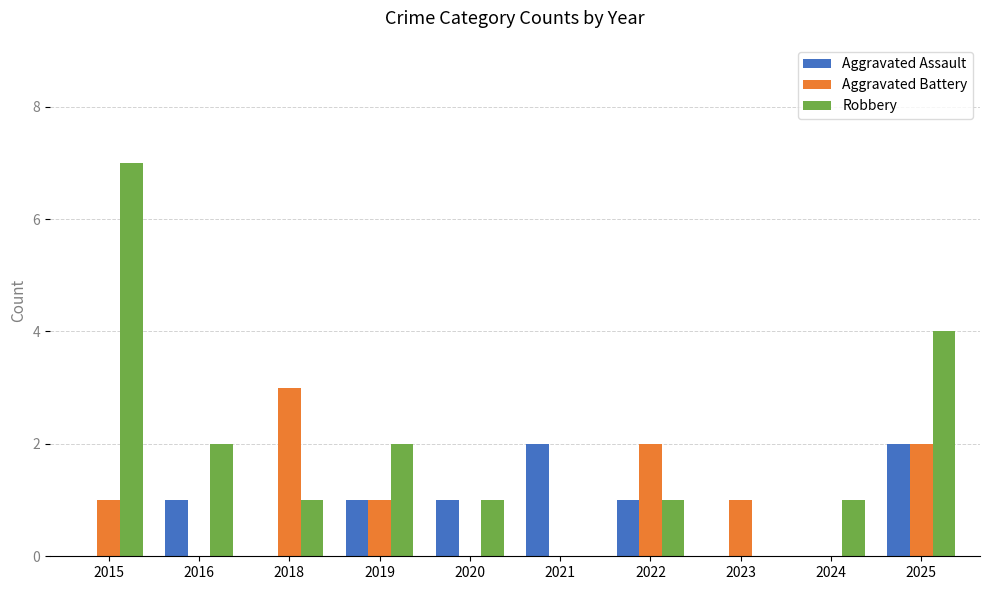

Are the bars horizontal?

No